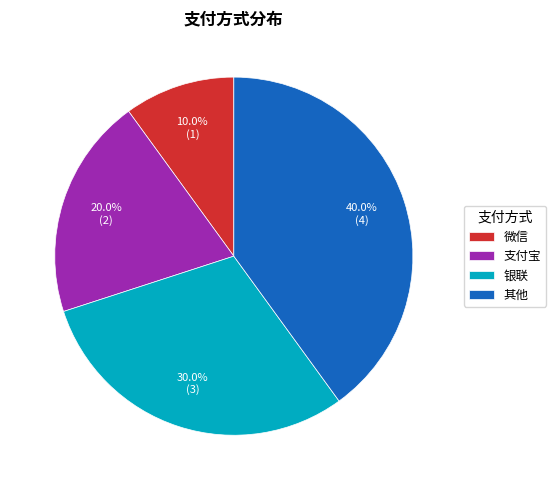

Does any single category account for the majority?

No